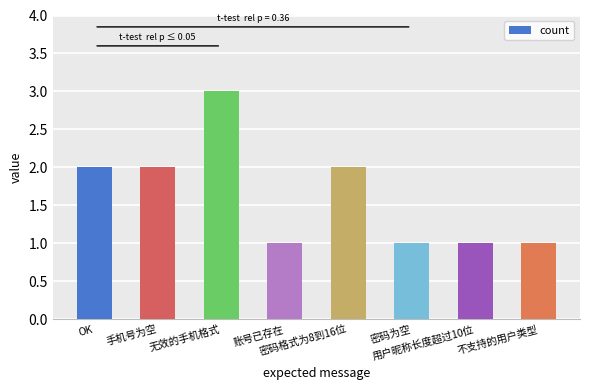

What is the sum of the values at 不支持的用户类型 and 无效的手机格式?

4